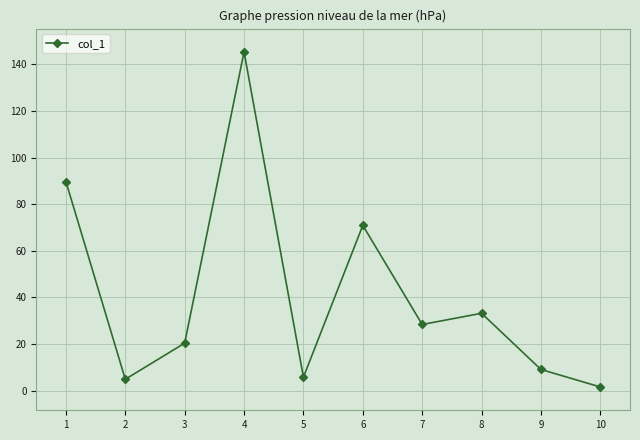

Where is the first local maximum?

4